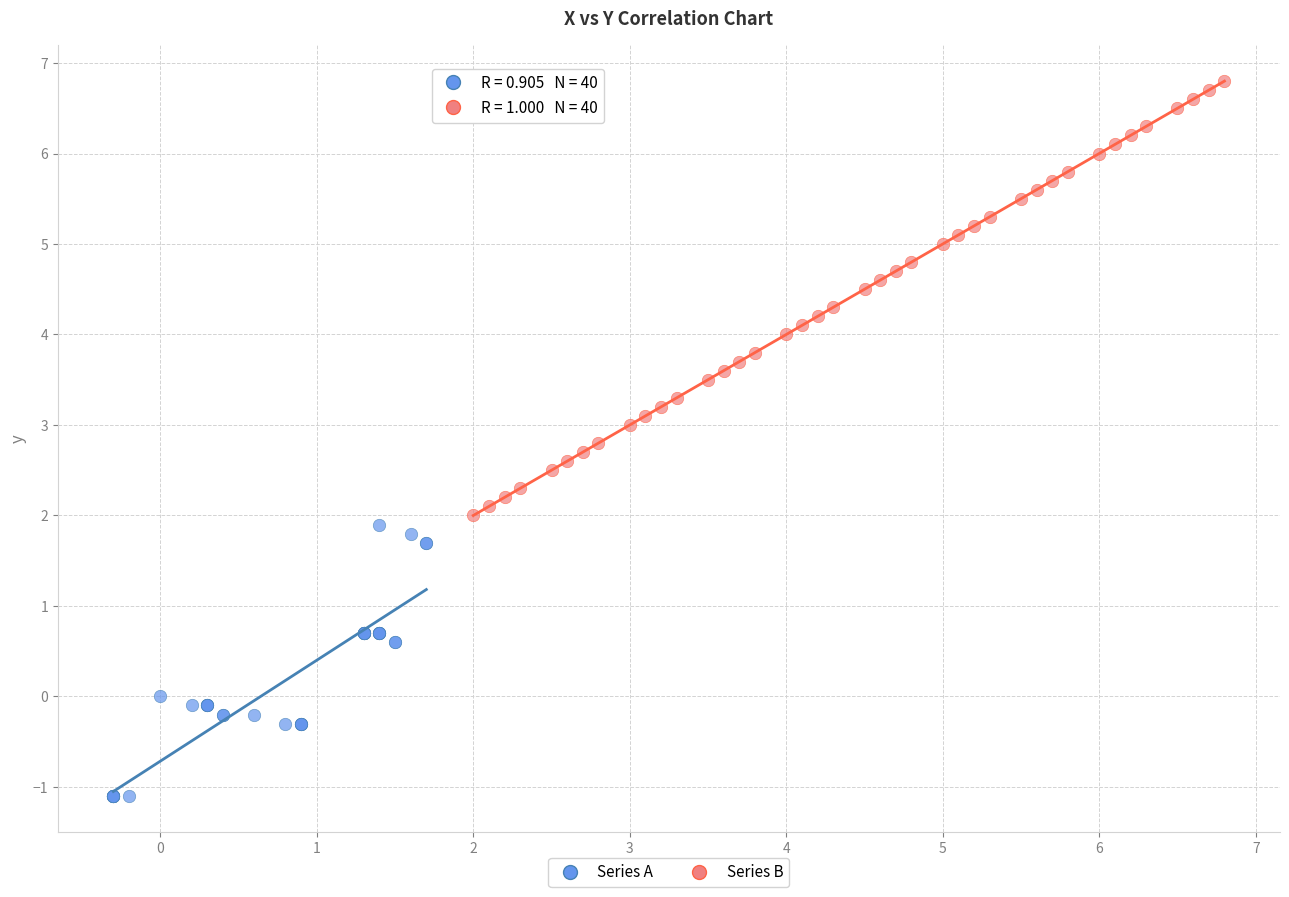

Which series contains the lowest Y value?

Series A